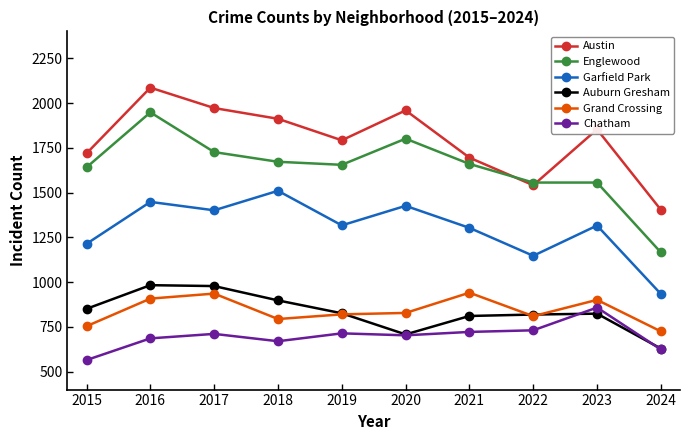

What is the value of the Englewood point at the 8th from the left?

1556